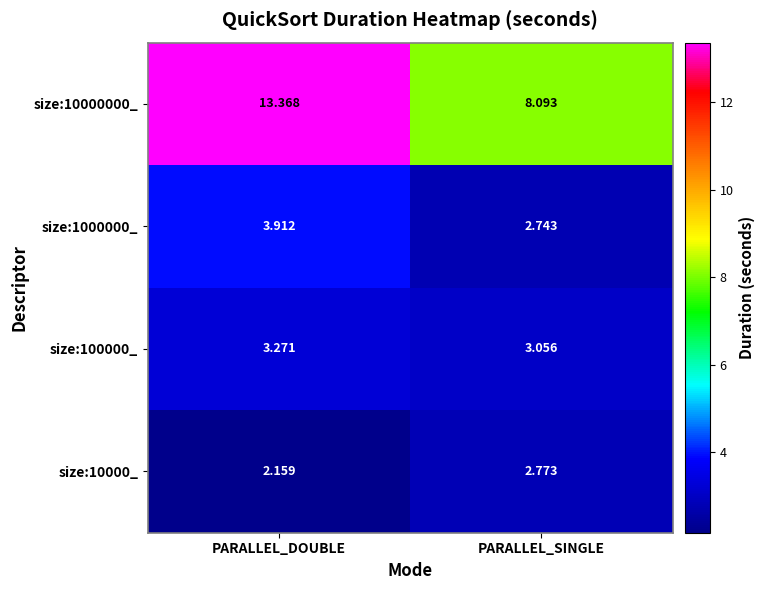

At which label does size:10000_ reach its minimum?

PARALLEL_DOUBLE